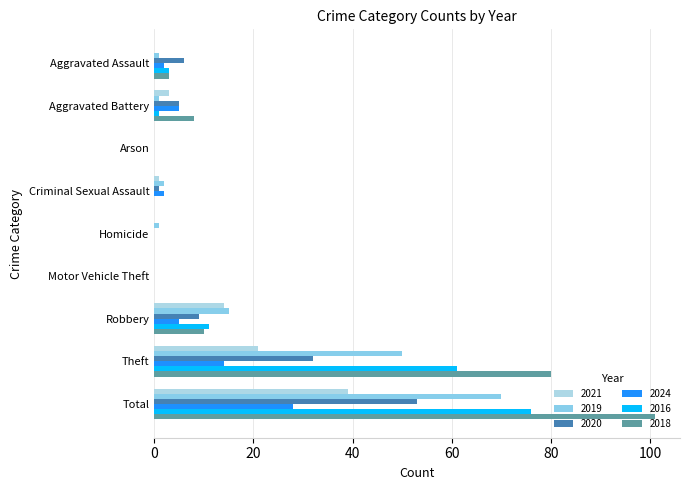

Is it true that 2016 equals 11 at Robbery?

True